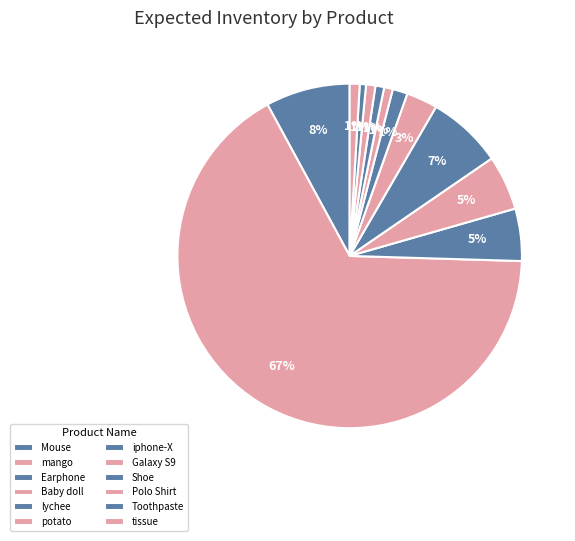

Do tissue and iphone-X together represent more than half of the pie?

No